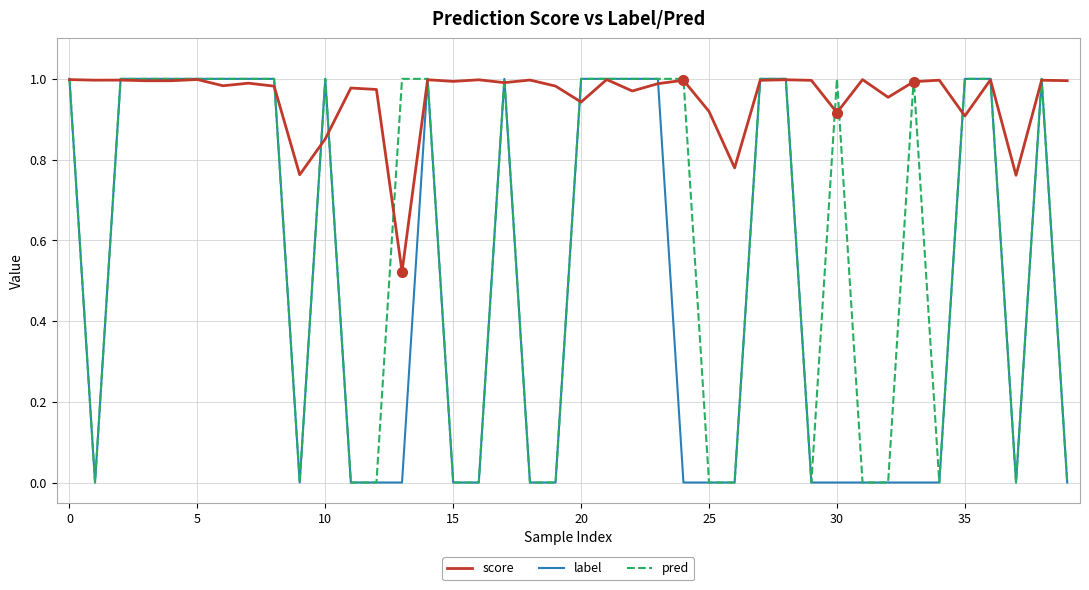

After their last crossing, which series has the higher values: pred or score?

score